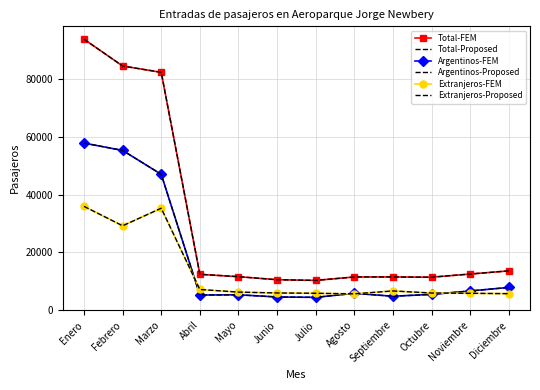

Reading left to right, extract all data points from this chart.

Total-FEM: 93718	84466	82271	12420	11598	10551	10312	11501	11509	11424	12515	13607
Total-Proposed: 93718	84466	82271	12420	11598	10551	10312	11501	11509	11424	12515	13607
Argentinos-FEM: 57801	55263	46996	5249	5332	4581	4451	5837	4839	5473	6663	7880
Argentinos-Proposed: 57801	55263	46996	5249	5332	4581	4451	5837	4839	5473	6663	7880
Extranjeros-FEM: 35917	29203	35275	7171	6266	5970	5861	5664	6670	5951	5852	5727
Extranjeros-Proposed: 35917	29203	35275	7171	6266	5970	5861	5664	6670	5951	5852	5727